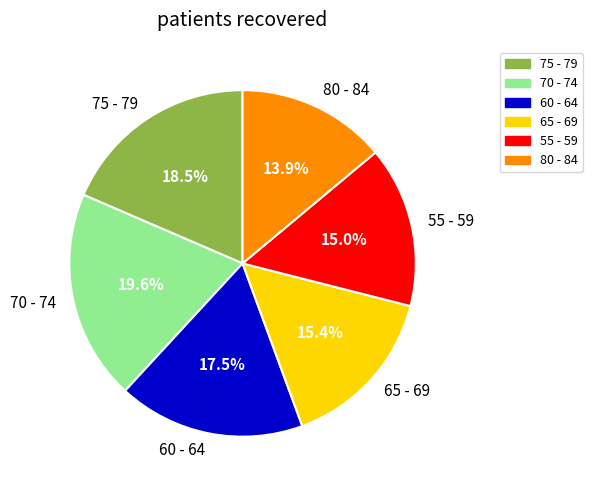

Which has a higher value, 60 - 64 or 75 - 79?

75 - 79